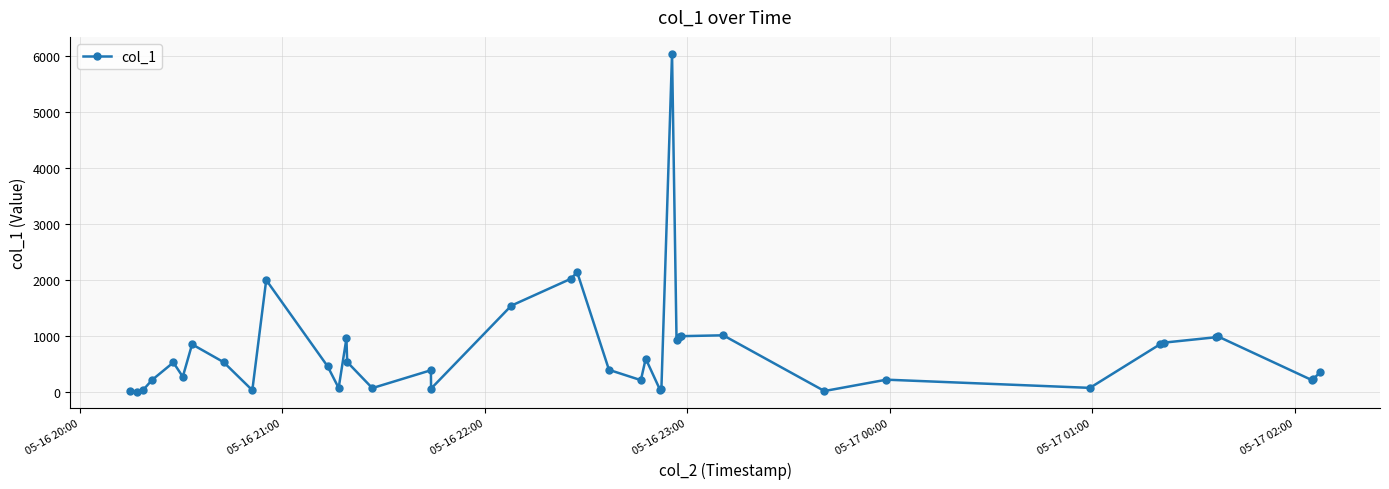

What is the smallest value displayed?

0.1